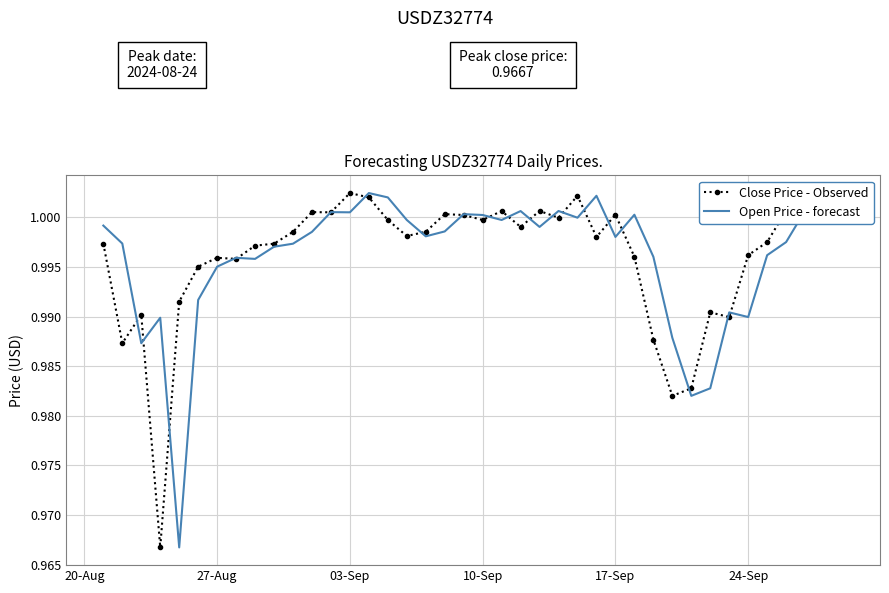

What is the lowest value of the Close Price - Observed series?

1.0